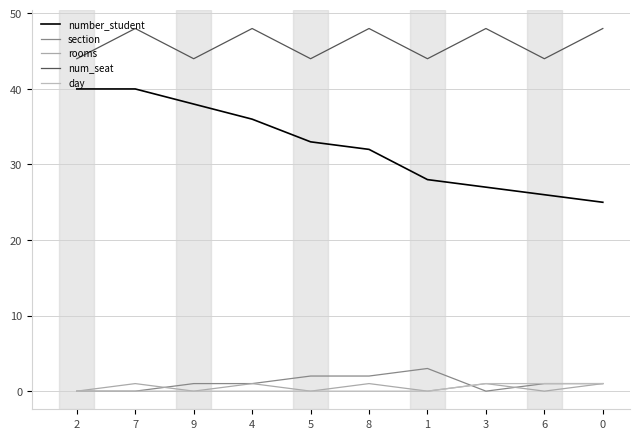

Does the chart have visible grid lines?

Yes